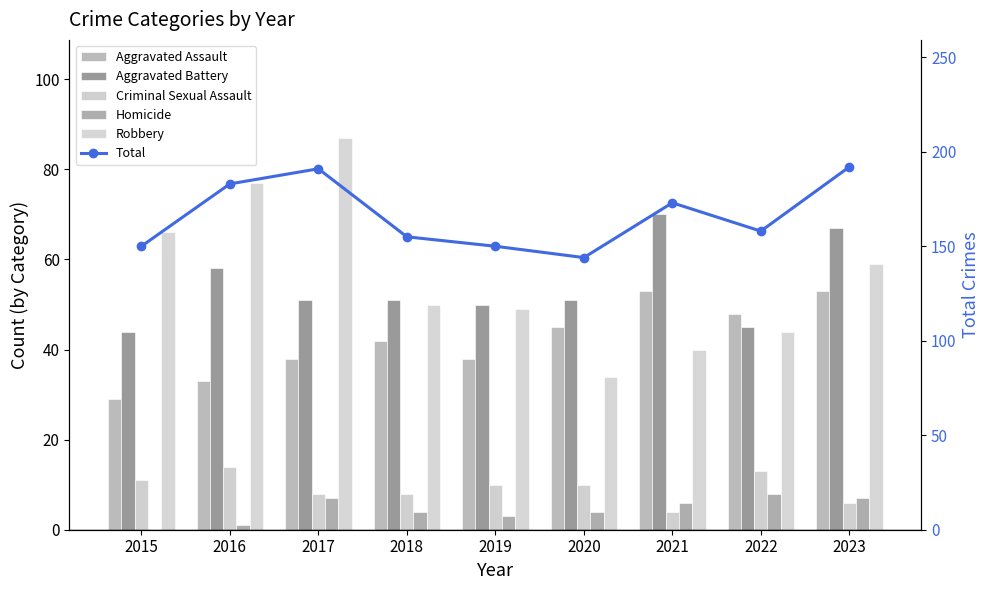

Which series has the largest range (max minus min)?

Robbery